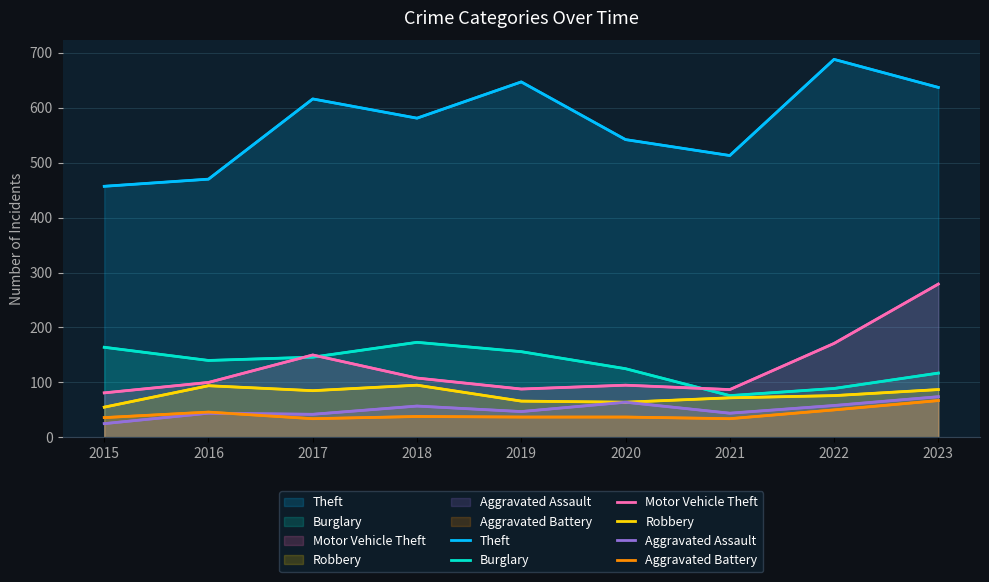

What is the difference between the maximum and minimum values in the Theft series?

231